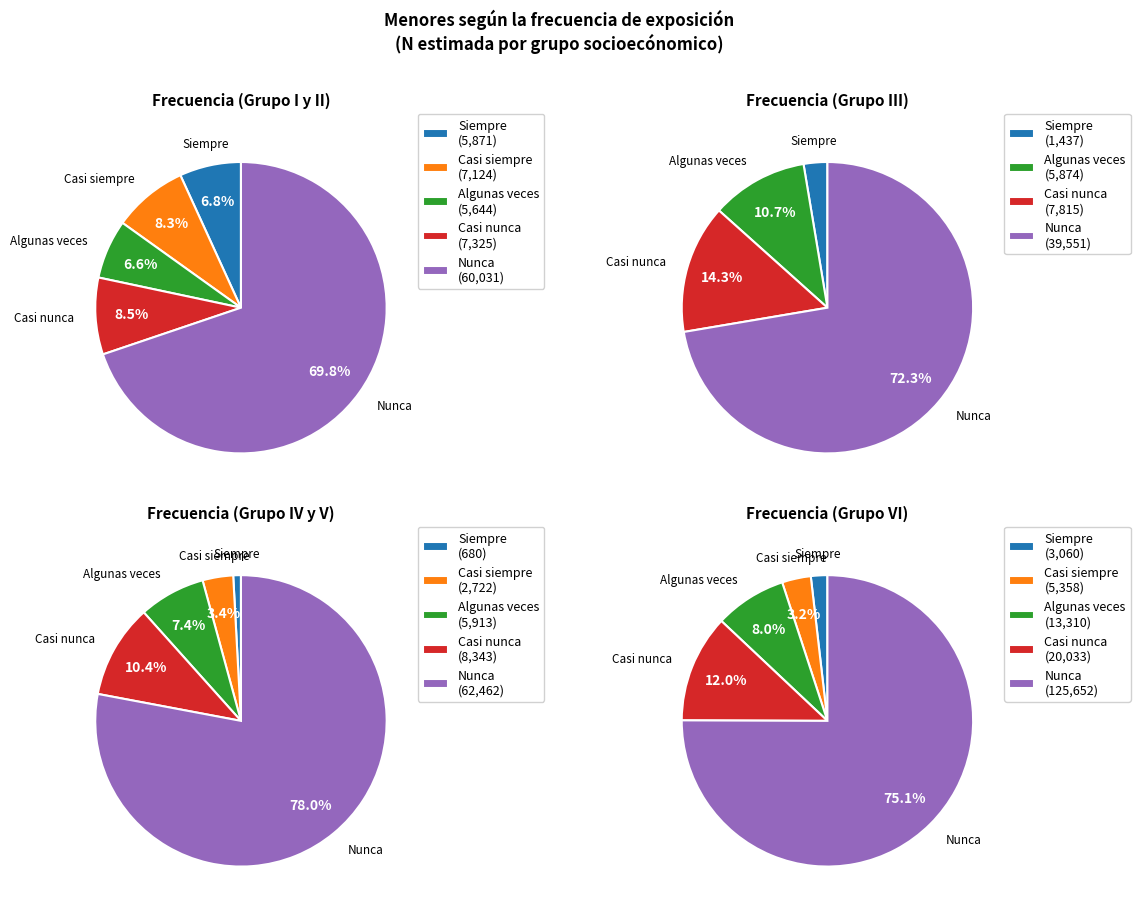

Combined, what portion of the pie is Grupo III and Grupo IV y V?

6.9%